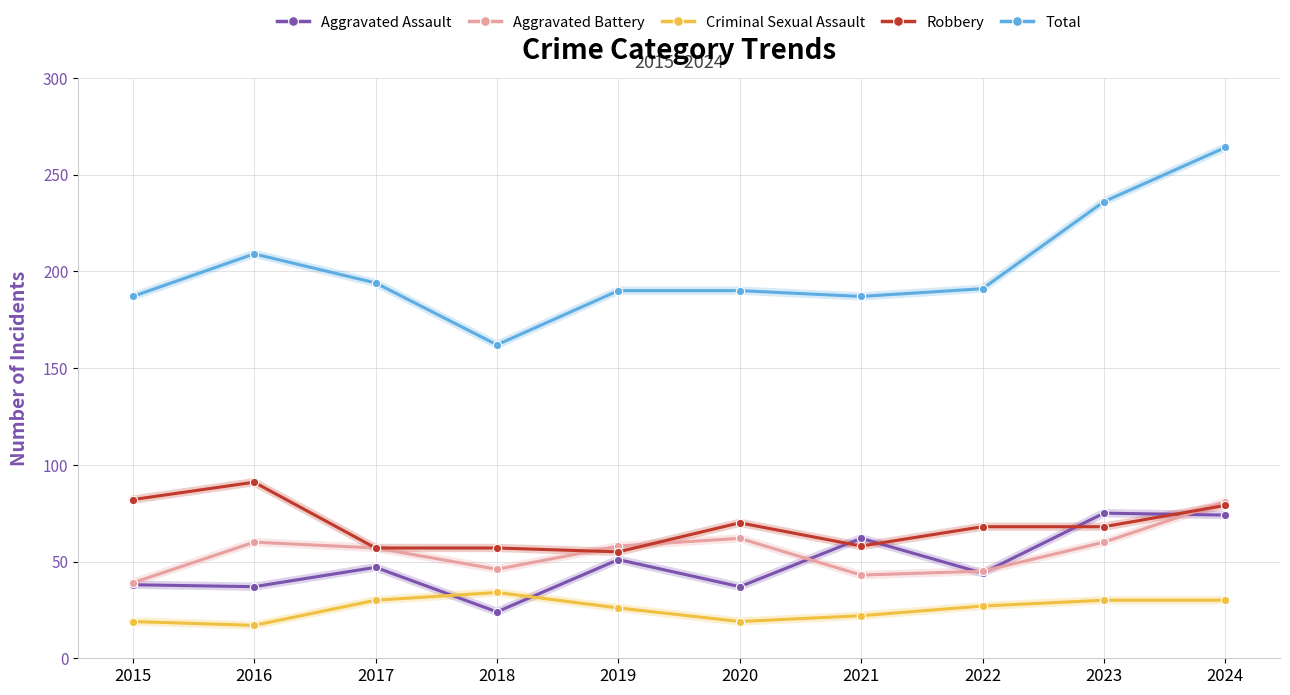

Between 2019 and 2023, which series saw the biggest shift?

Total